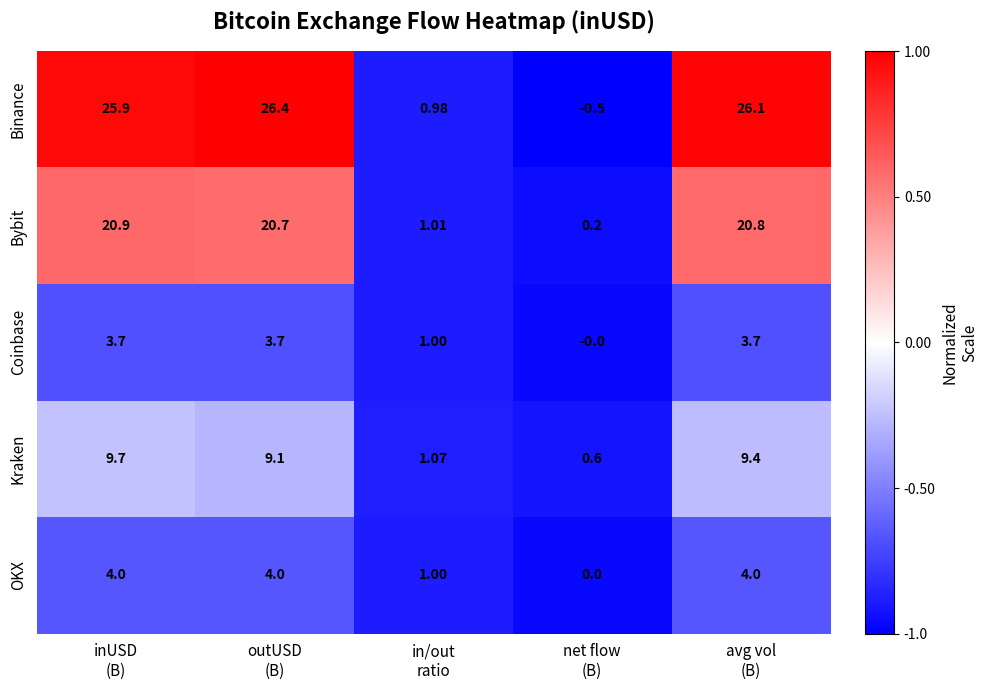

Which series has the largest range (max minus min)?

Binance